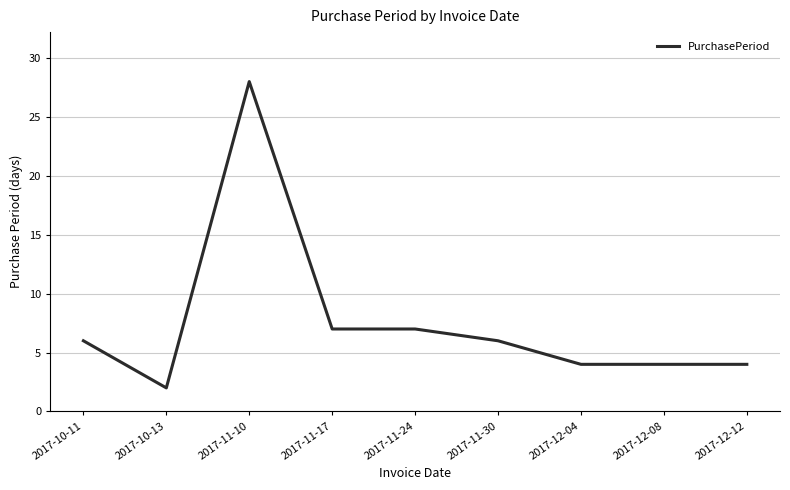

What is the smallest value displayed?

2